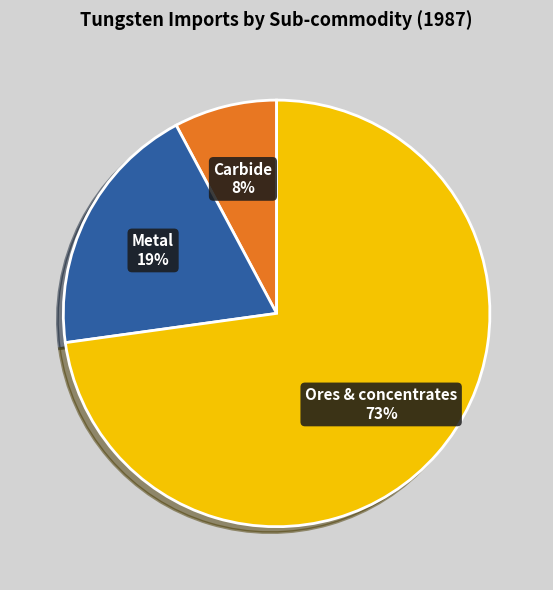

To the nearest percent, what is the difference between the Carbide and Ores & concentrates slice percentages?

65%